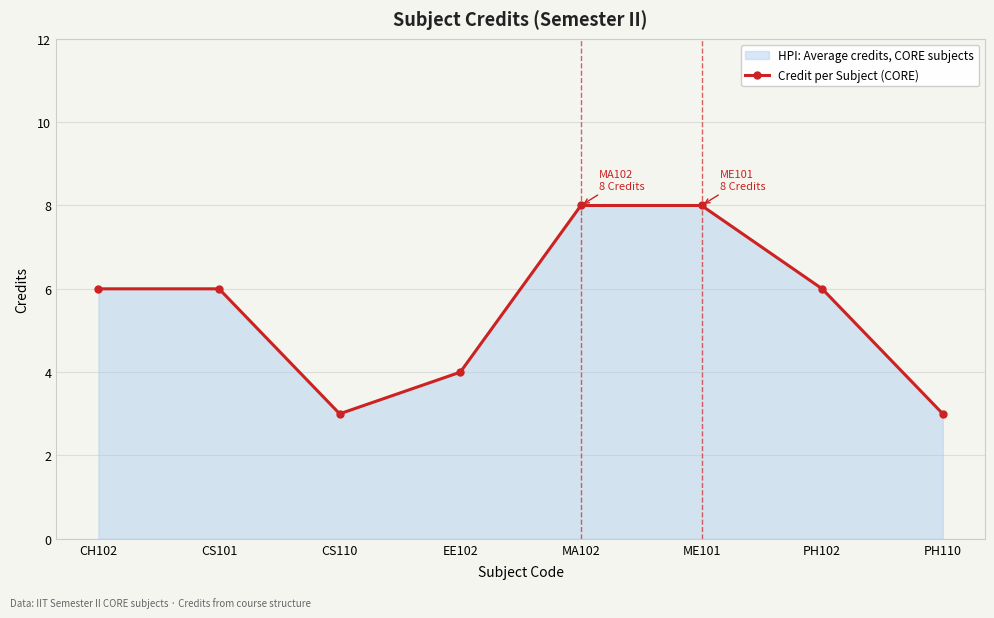

Where is the data nearest to the value 5?

CH102